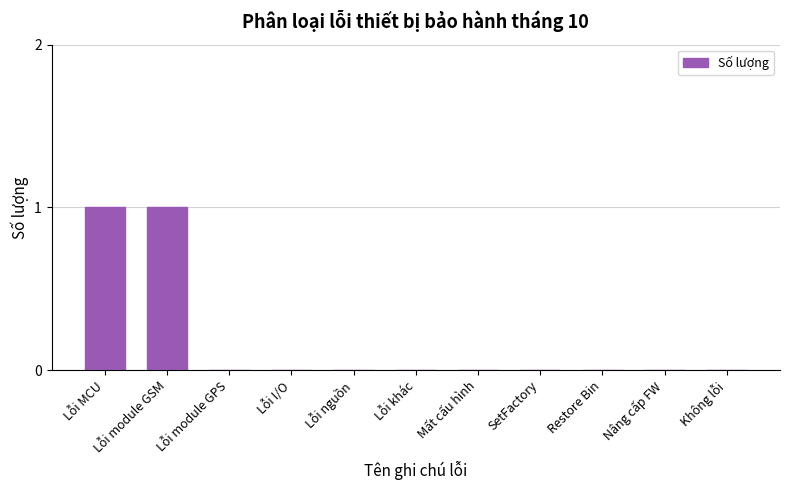

Reading left to right, what are all the values shown in this chart?

1	1	0	0	0	0	0	0	0	0	0